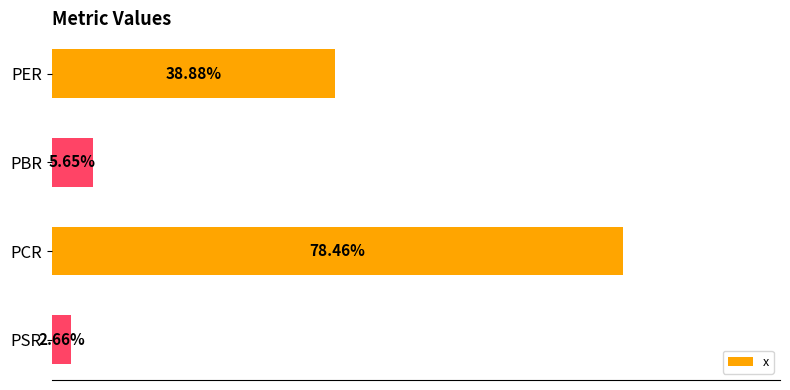

Where is the data nearest to the value 40?

PER